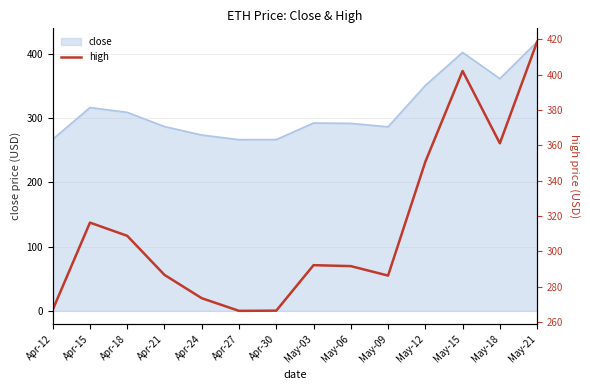

Where is the first local maximum?

Apr-15